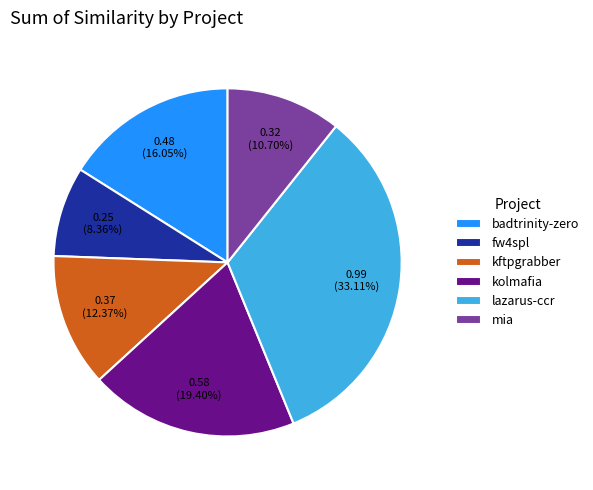

Is there a majority slice in this chart?

No